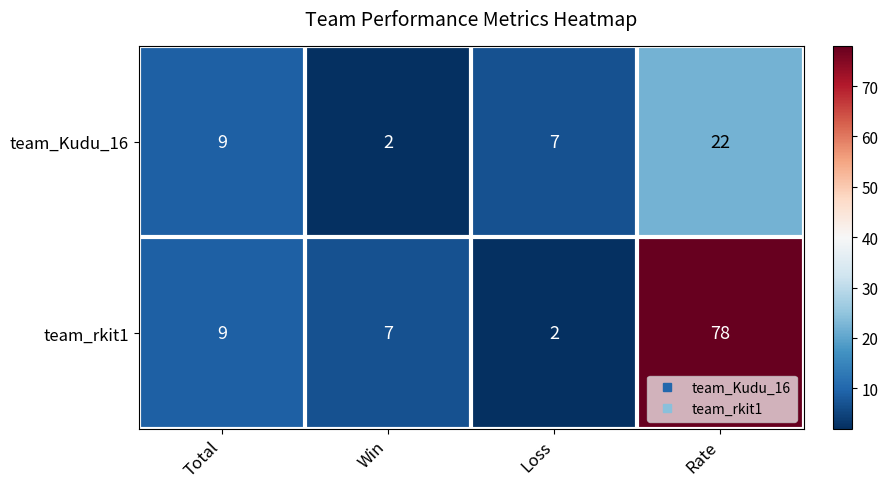

How many categories are shown in the chart?

4